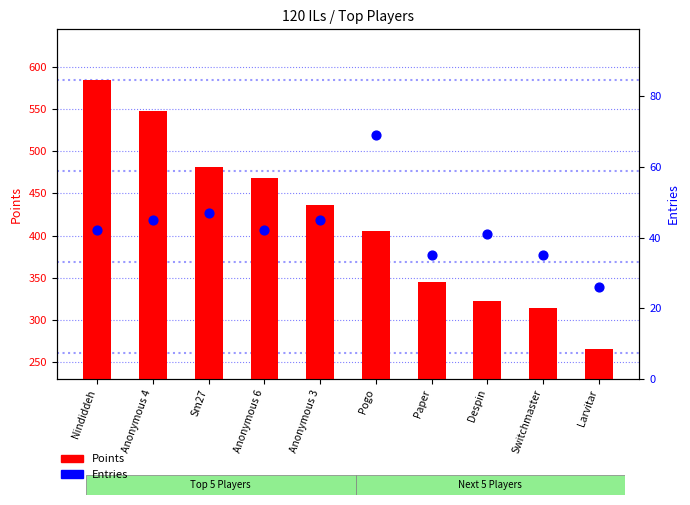

Which series has the widest spread of Y values?

Points